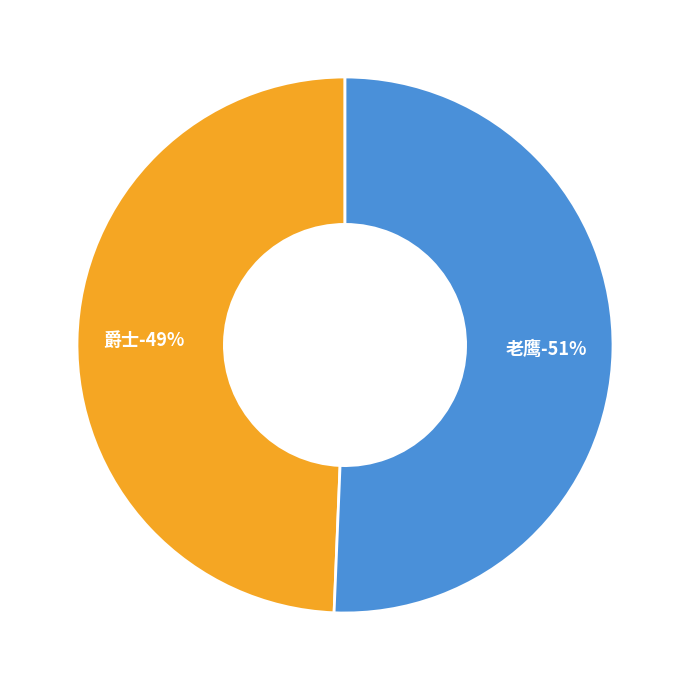

Which category has the smallest portion of the pie?

爵士